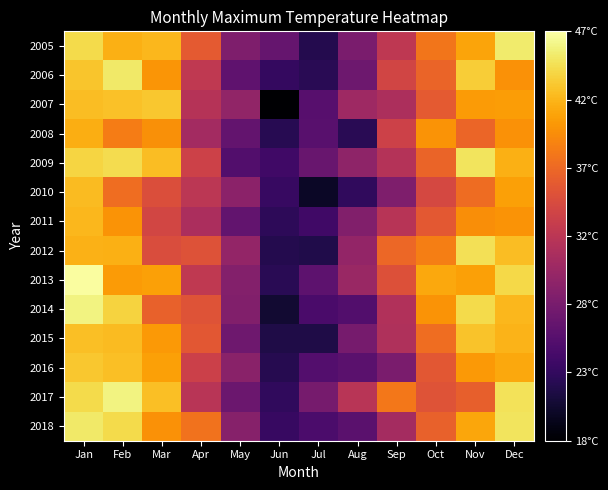

What is the spread (max minus min) of values at Oct?

6.8